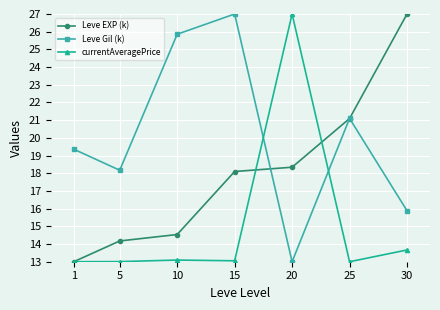

What is the minimum value shown in the chart?

13.0